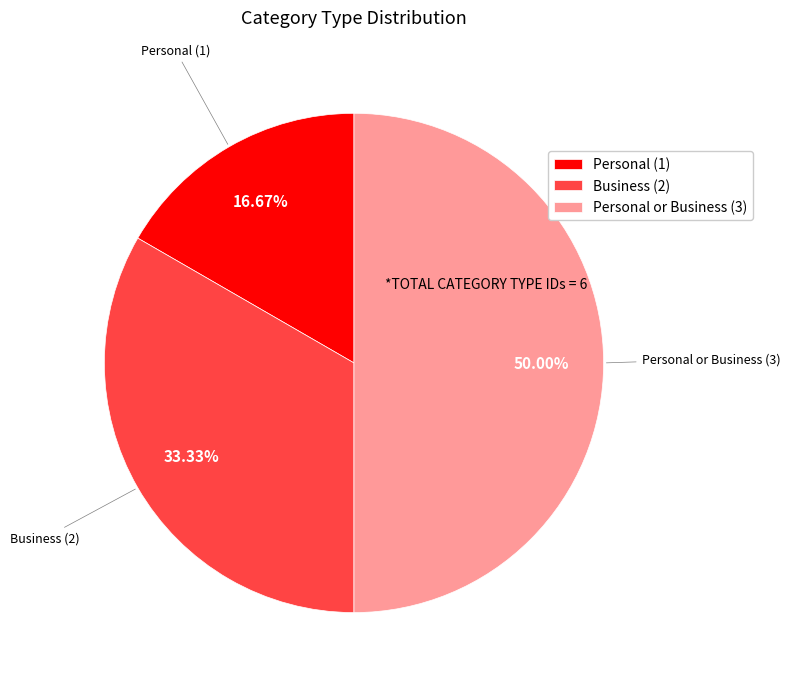

Between Business (2) and Personal (1), which is larger?

Business (2)